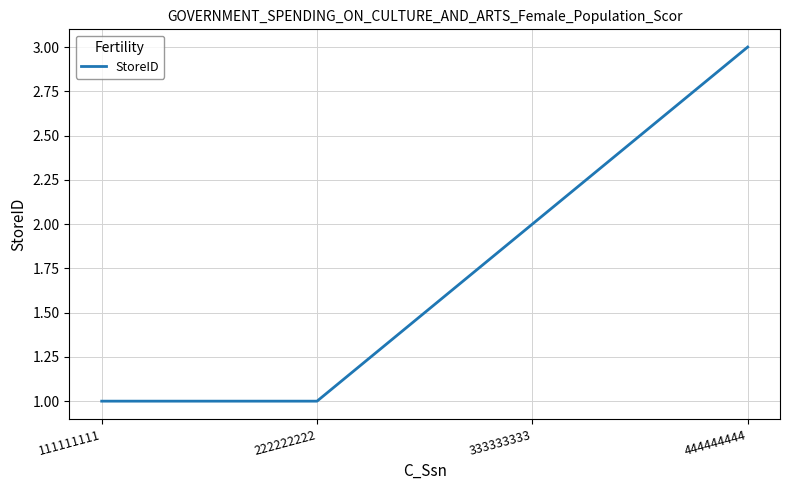

Reading right to left, extract all data points from this chart.

444444444=3	333333333=2	222222222=1	111111111=1